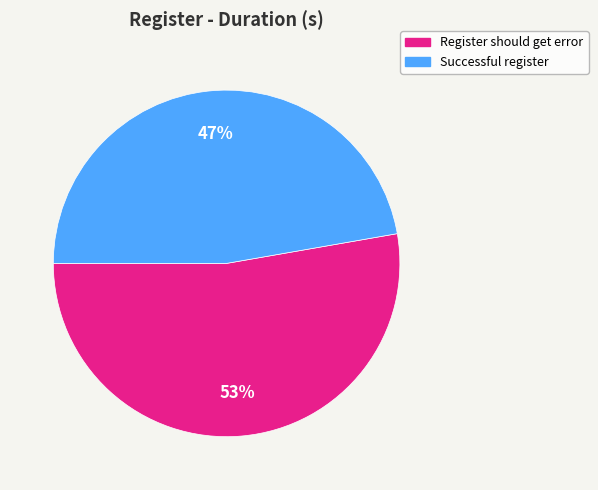

Which has a higher value, Successful register or Register should get error?

Register should get error